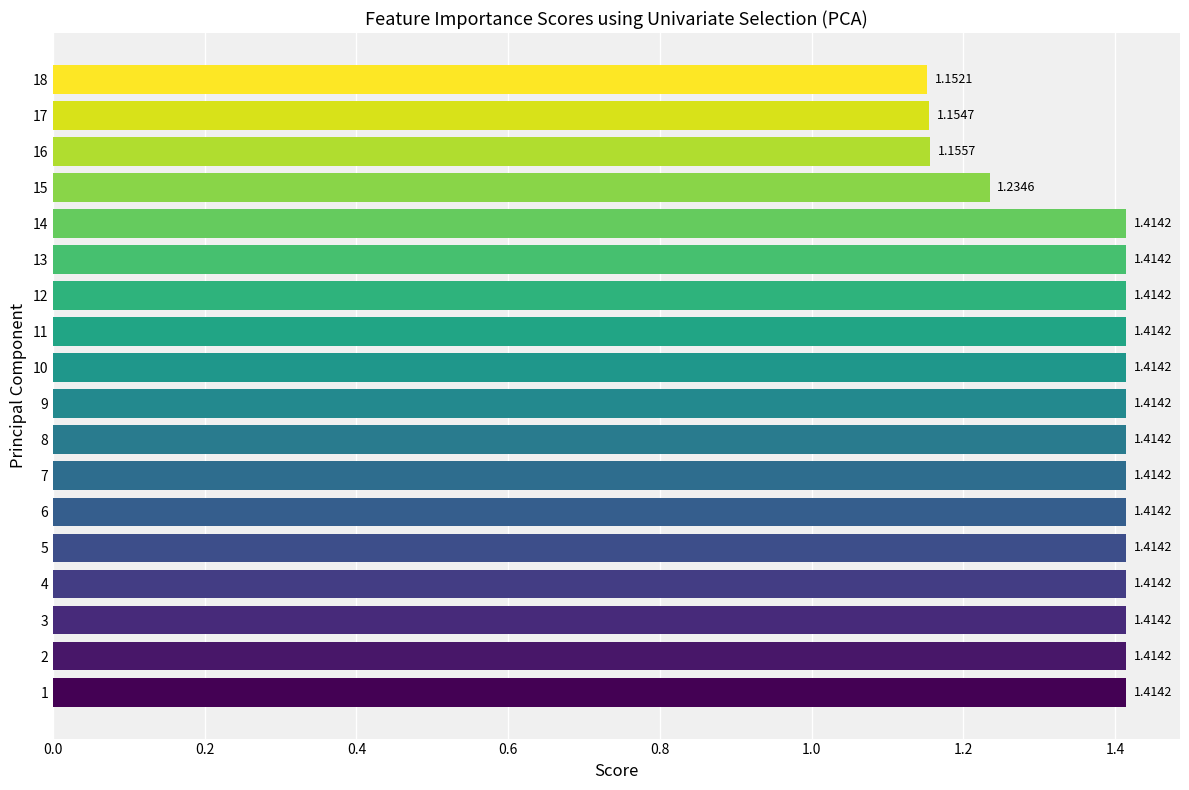

Approximately how many times larger is the value at 10 compared to 1?

1.0